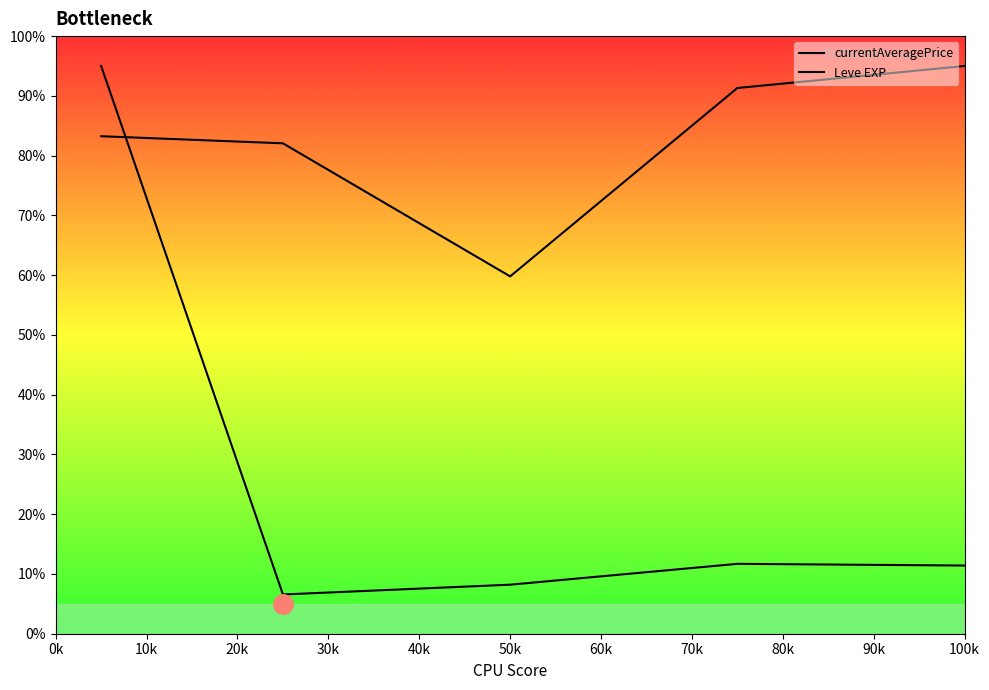

True or false: currentAveragePrice and Leve EXP intersect in this chart.

True